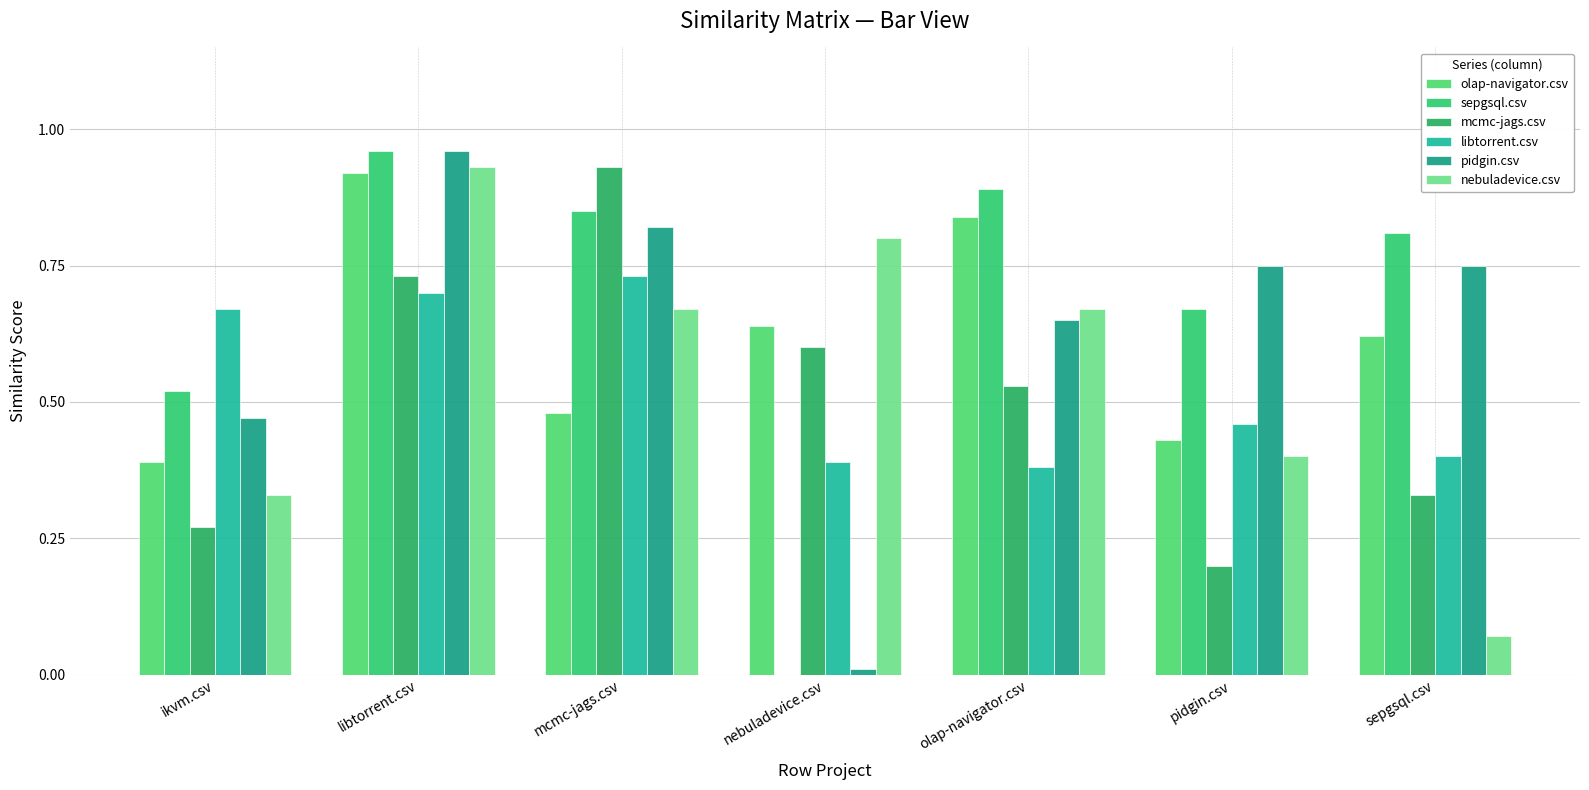

Between sepgsql.csv and olap-navigator.csv, which is larger?

olap-navigator.csv